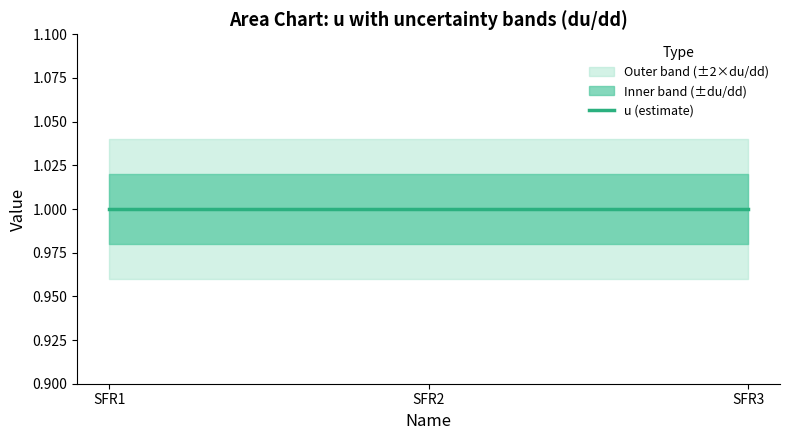

Which category has the highest value across all series?

SFR1